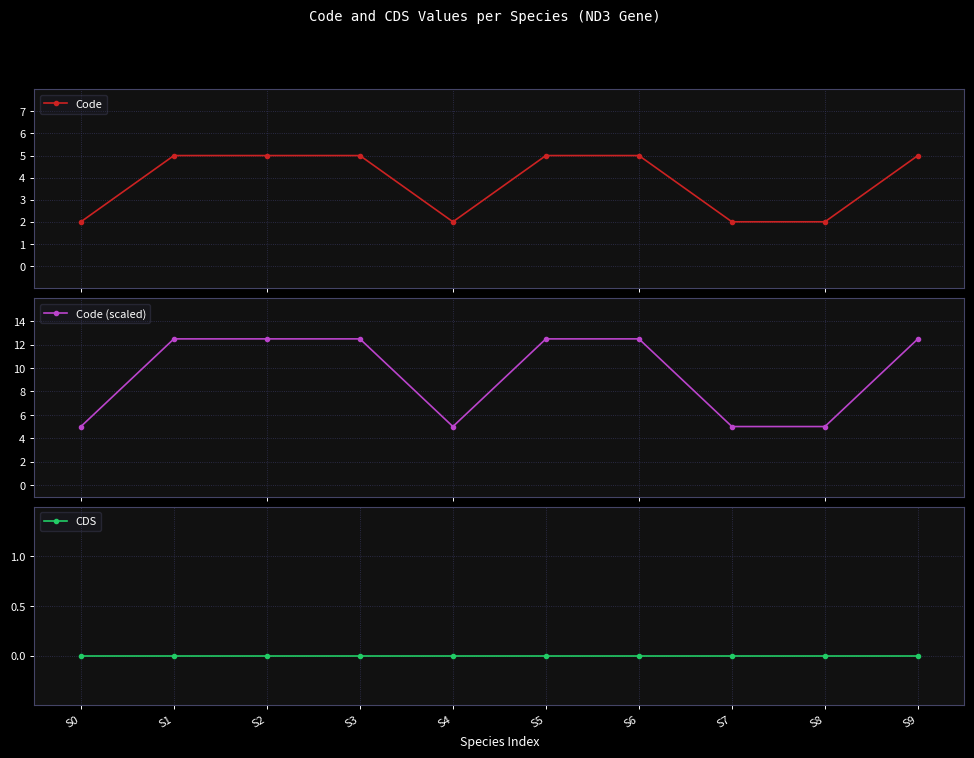

Which has a higher value, S2 or S7?

S2